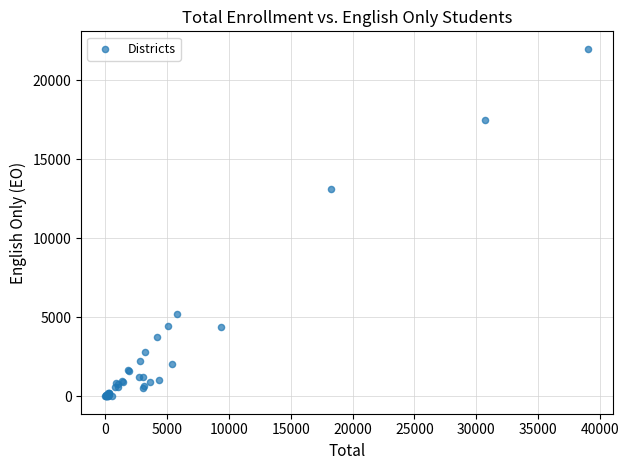

What Y value in the scatter plot is closest to 11001?

13093